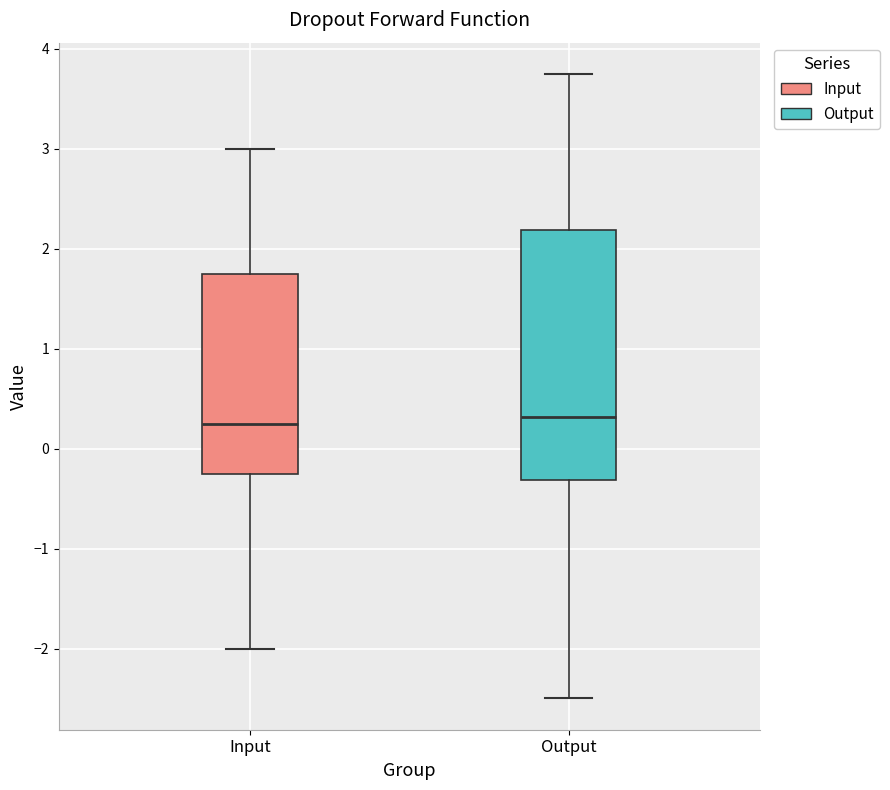

Reading left to right, read every box against the y-axis: the position of its median line, the range the box covers, and the ends of its whiskers. The values are not printed on the chart, so give them approximately, as read against the axis.

Input: median 0.3, box -0.2 to 1.8, whiskers -2.0 to 3.0
Output: median 0.3, box -0.3 to 2.2, whiskers -2.5 to 3.8